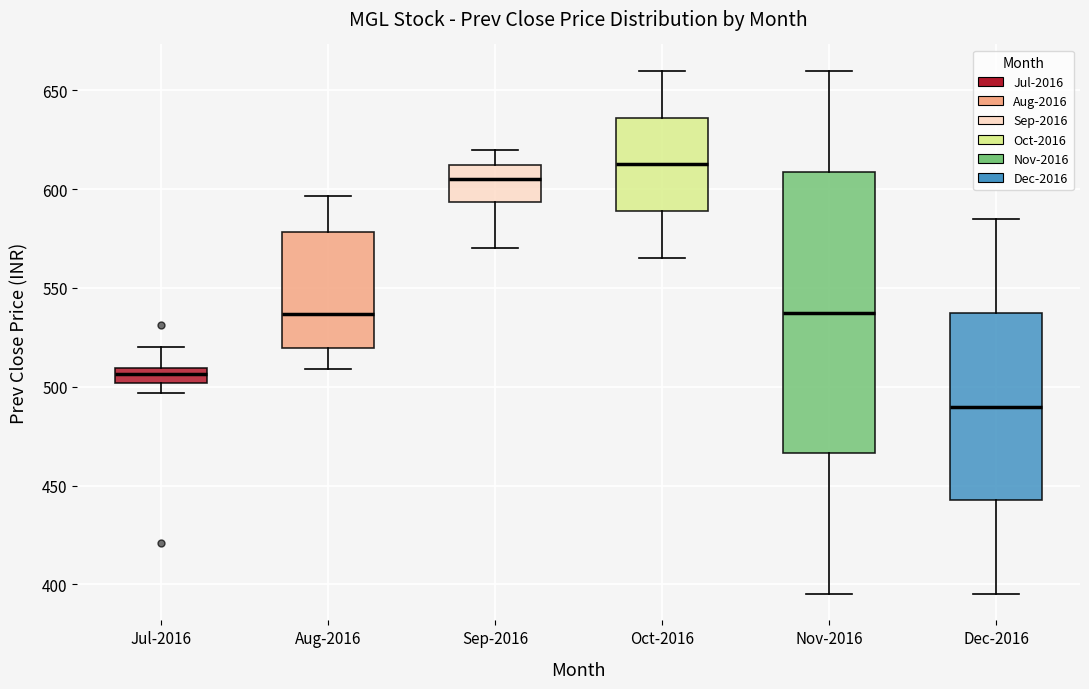

Reading left to right, transcribe this box plot: for each box, give where its median line is, the range the box spans, and where its two whiskers end, as read against the y-axis. The values are not printed on the chart, so give them approximately, as read against the axis.

Jul-2016: median 505, box 500 to 510, whiskers 495 to 520
Aug-2016: median 535, box 520 to 580, whiskers 510 to 595
Sep-2016: median 605, box 595 to 610, whiskers 570 to 620
Oct-2016: median 615, box 590 to 635, whiskers 565 to 660
Nov-2016: median 540, box 465 to 610, whiskers 395 to 660
Dec-2016: median 490, box 445 to 540, whiskers 395 to 585